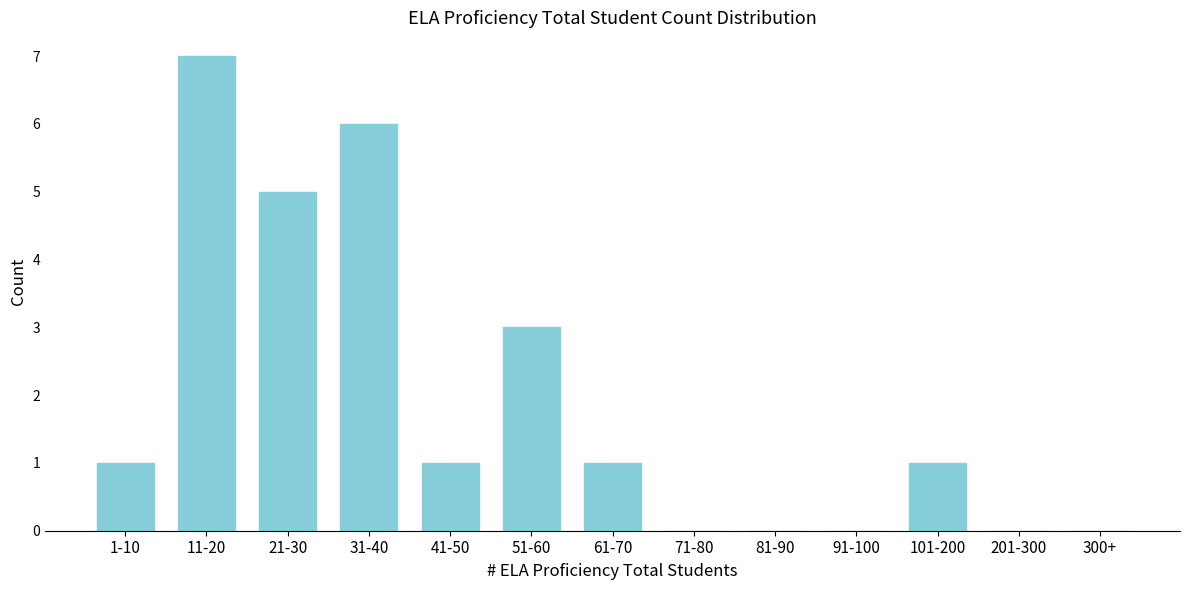

Reading right to left, what are all the values shown in this chart?

300+=0	201-300=0	101-200=1	91-100=0	81-90=0	71-80=0	61-70=1	51-60=3	41-50=1	31-40=6	21-30=5	11-20=7	1-10=1